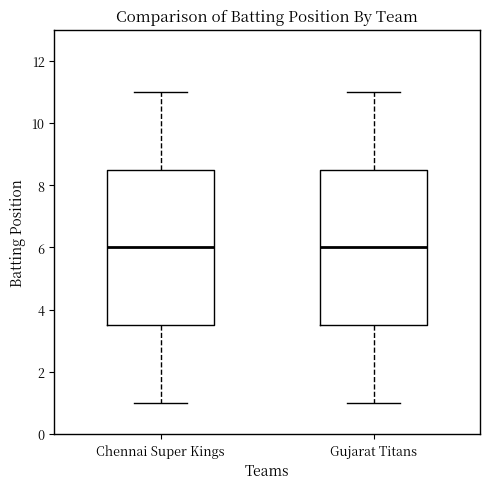

Reading left to right, transcribe this box plot: for each box, give where its median line is, the range the box spans, and where its two whiskers end, as read against the y-axis. The values are not printed on the chart, so give them approximately, as read against the axis.

Chennai Super Kings: median 6.0, box 3.6 to 8.6, whiskers 1.0 to 11.0
Gujarat Titans: median 6.0, box 3.6 to 8.6, whiskers 1.0 to 11.0